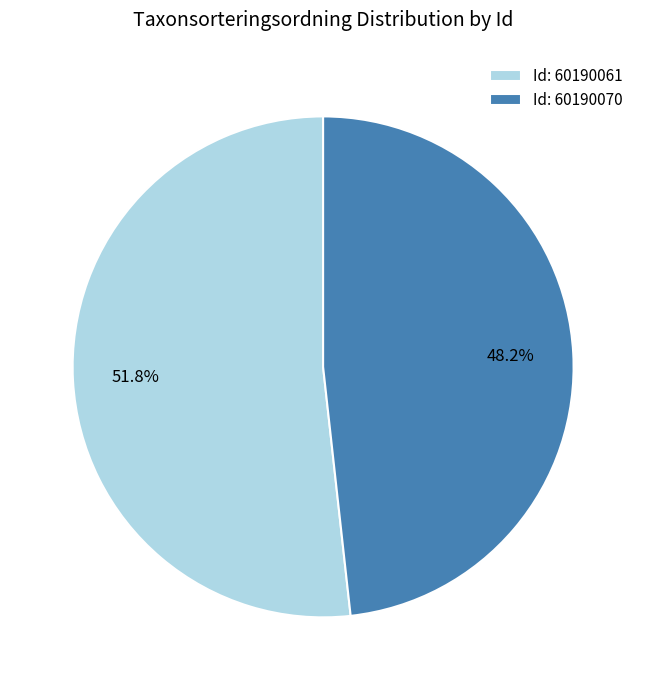

What percentage is NOT represented by Id: 60190061?

48.2%